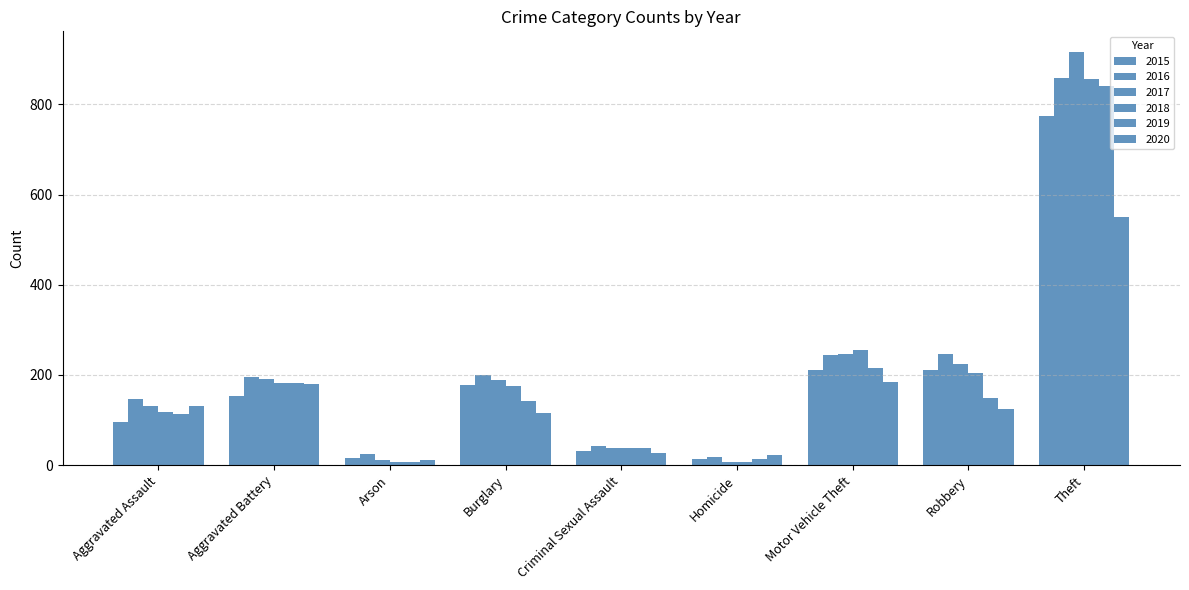

Does the chart contain any negative values?

No